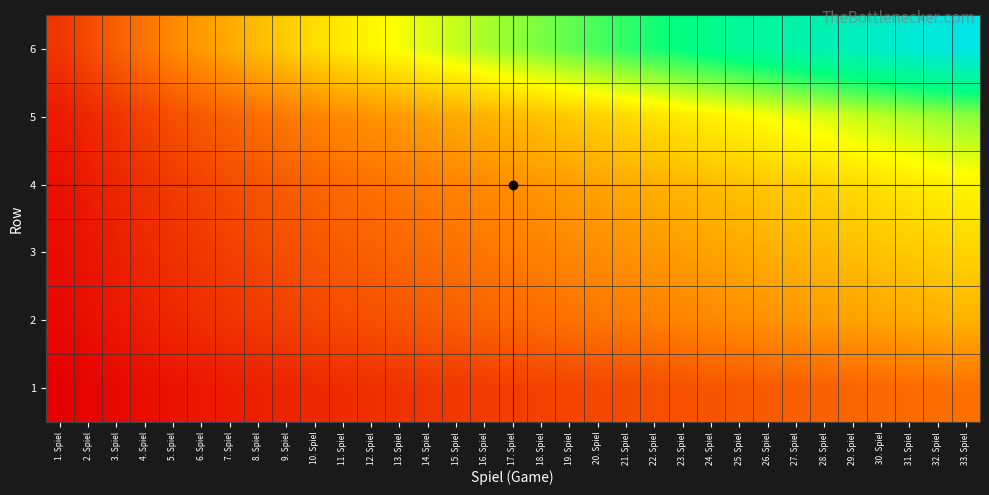

What is the difference between the highest and lowest values at 7. Spiel?

411.0